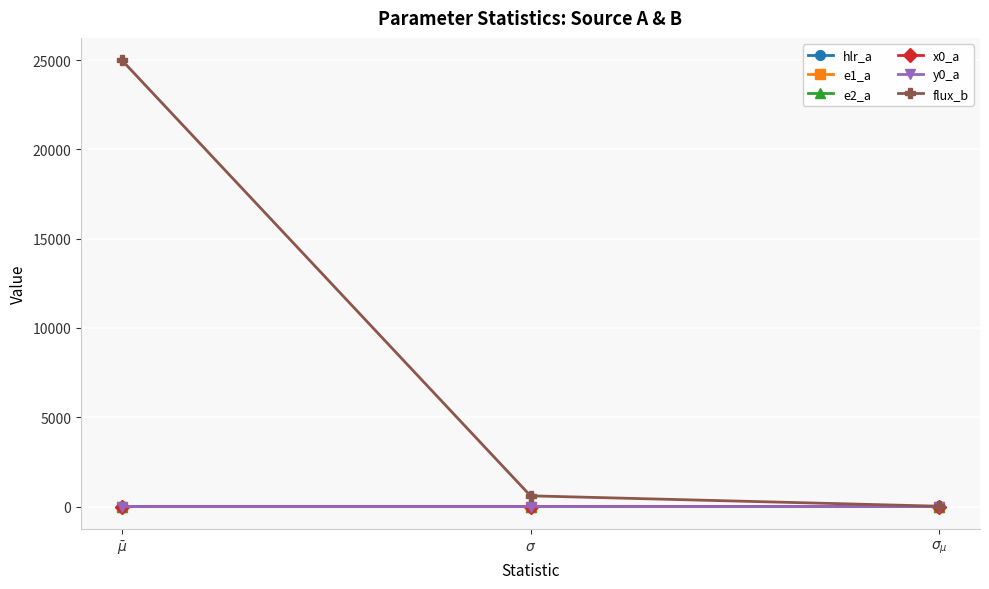

Which series has the widest spread of values?

flux_b